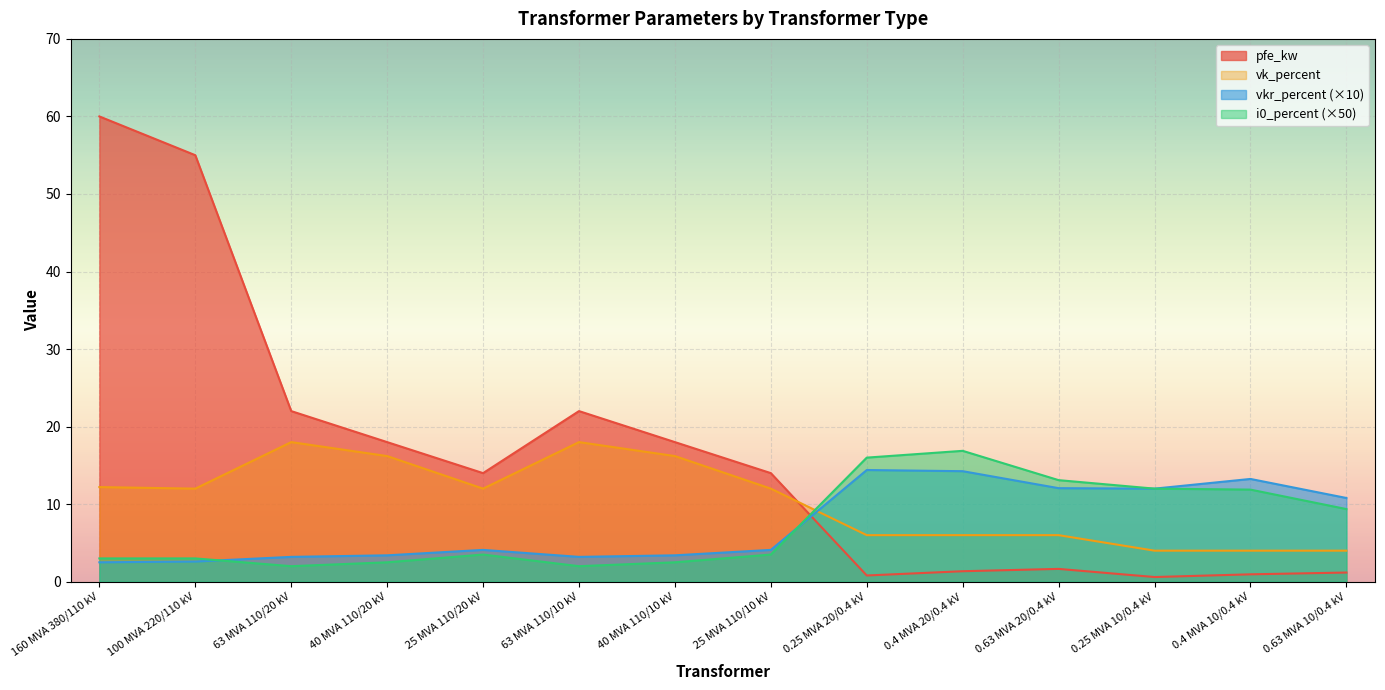

What is the smallest value displayed?

0.6